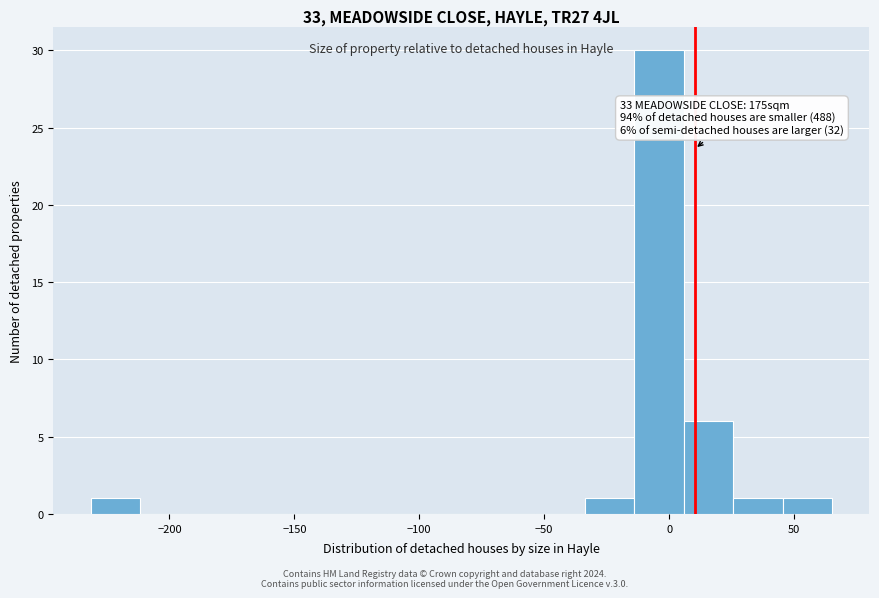

Read against the x-axis, roughly where is the centre of the tallest bar?

-5